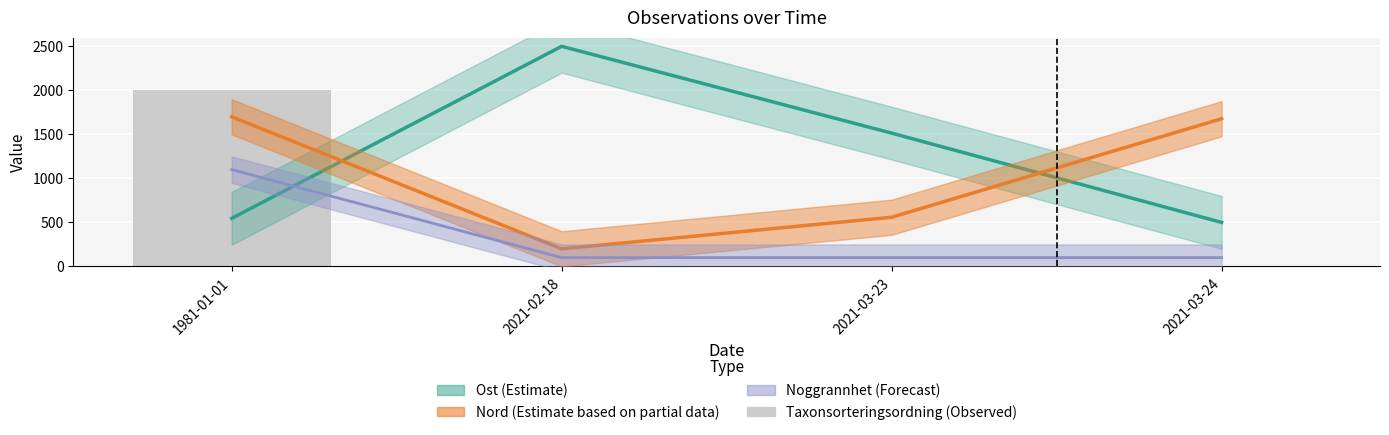

Where is the data nearest to the value 999?

2021-02-18